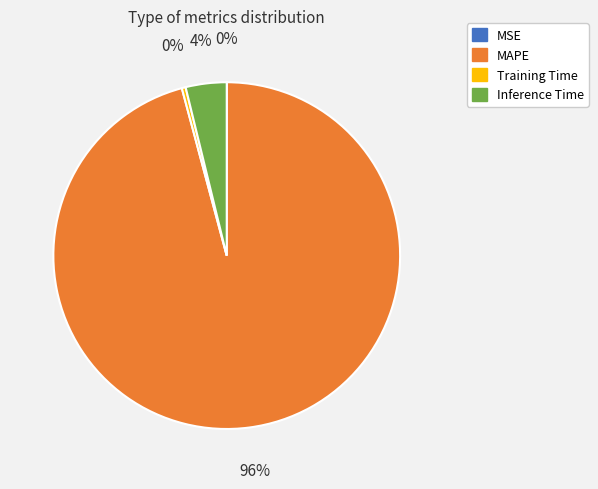

Does MAPE represent more than half of the total?

Yes